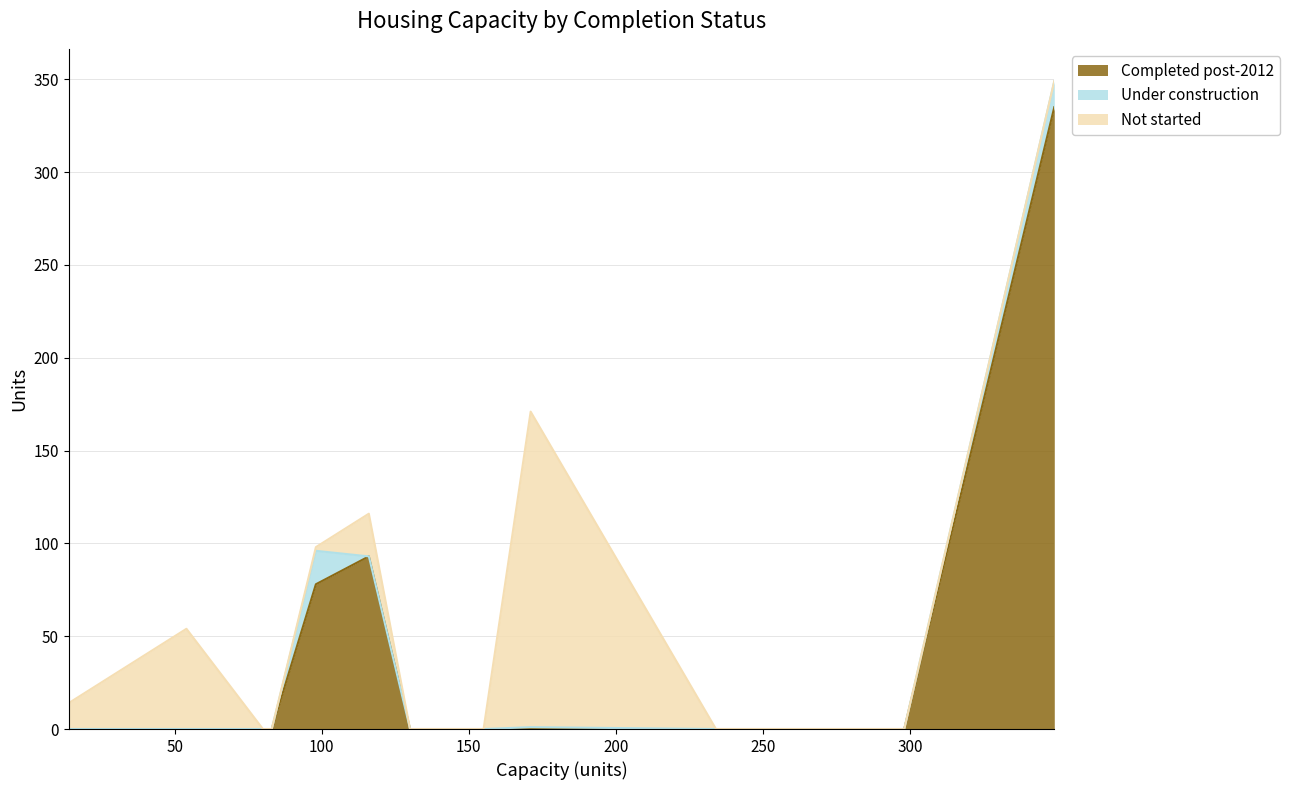

How many lines are shown in the chart?

3